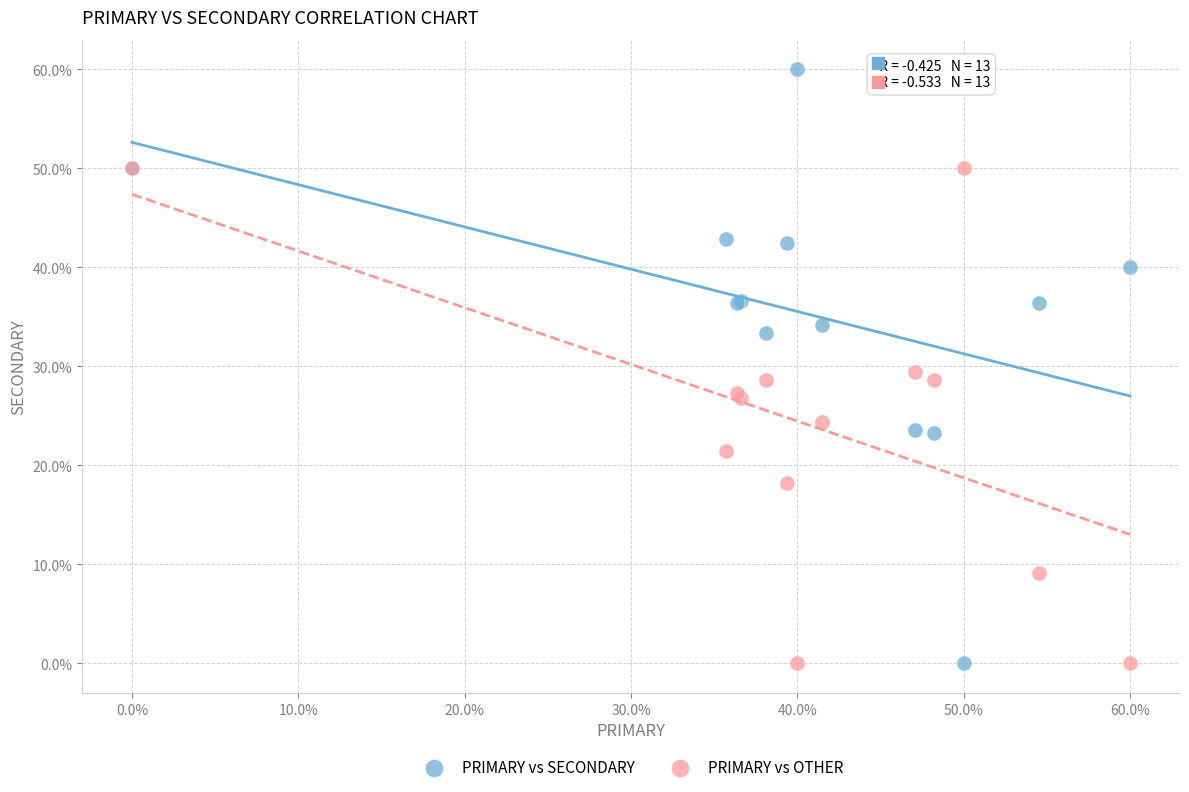

What is the X range (max minus min) for the scatter plot?

60.0